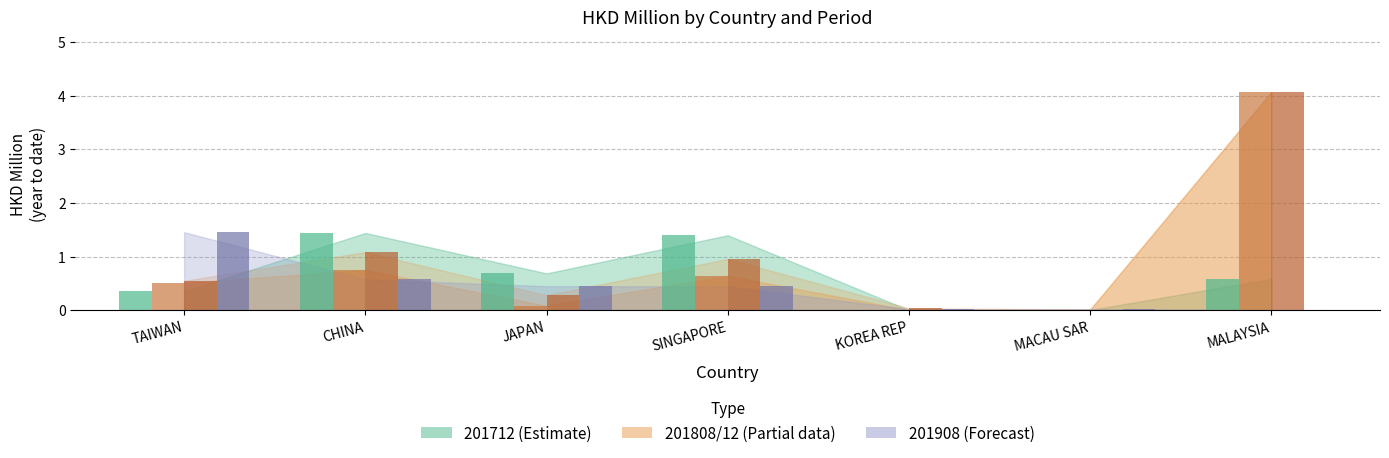

Rank the series at MALAYSIA from lowest to highest value.

201908, 201712, 201808, 201812